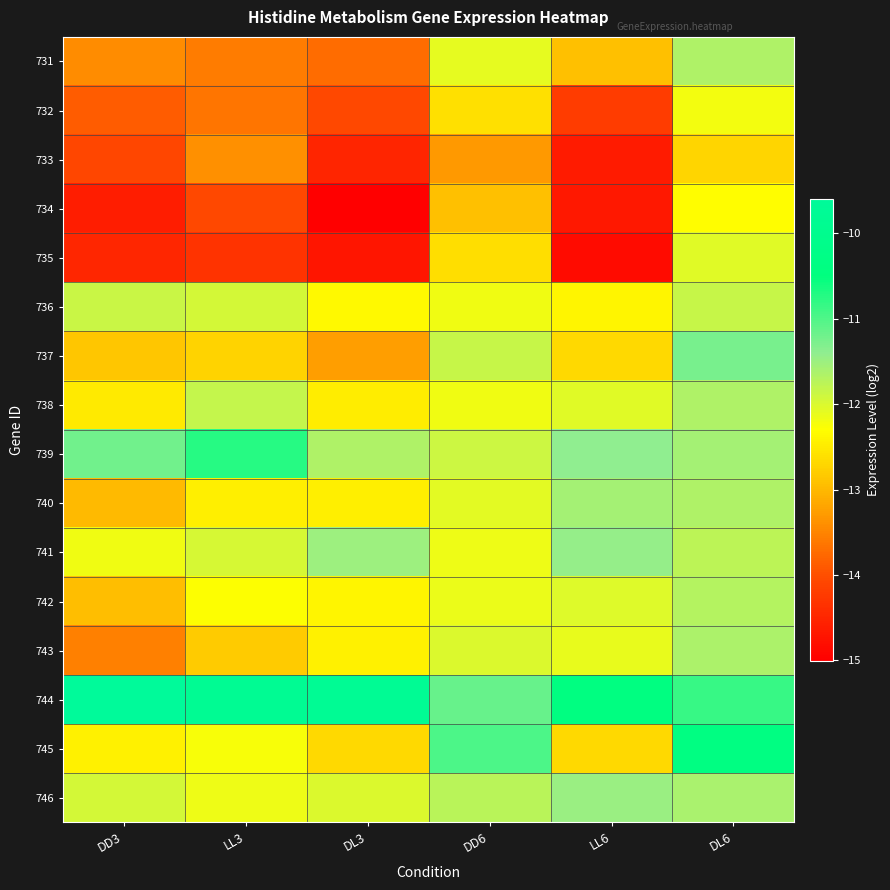

Which has a higher value, DL3 or DL6?

DL6